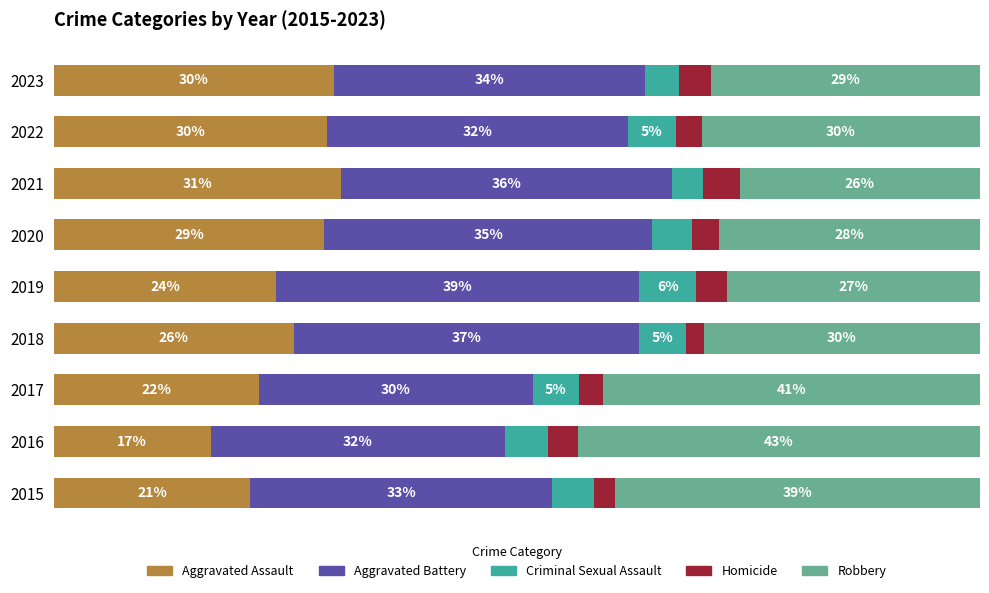

What are all the series names shown in the legend?

Aggravated Assault, Aggravated Battery, Criminal Sexual Assault, Homicide, Robbery